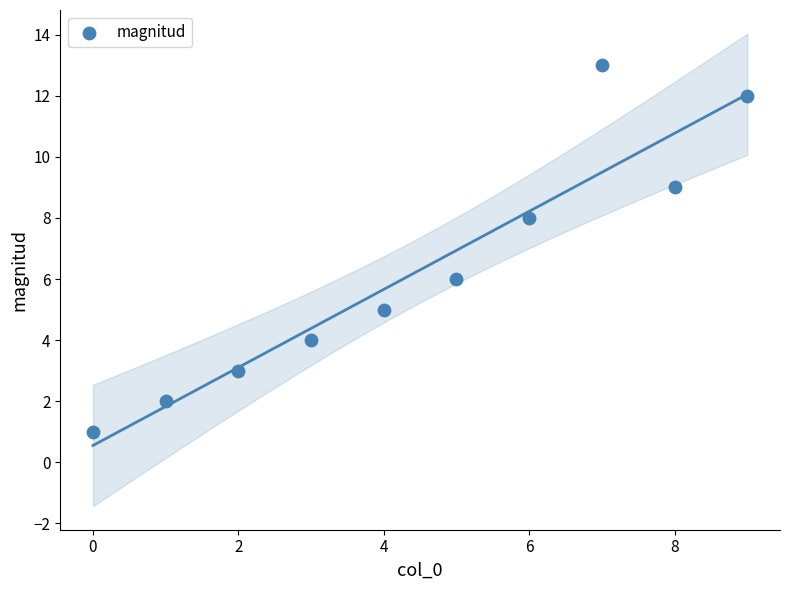

What is the range of Y values (max minus min)?

12